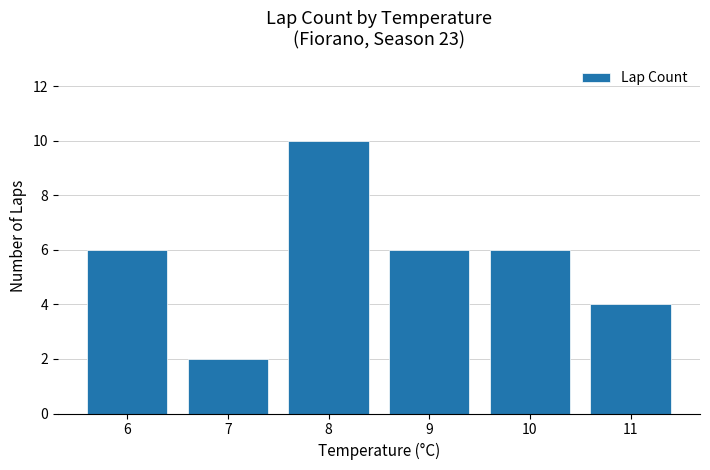

Count the number of categories in the chart.

6